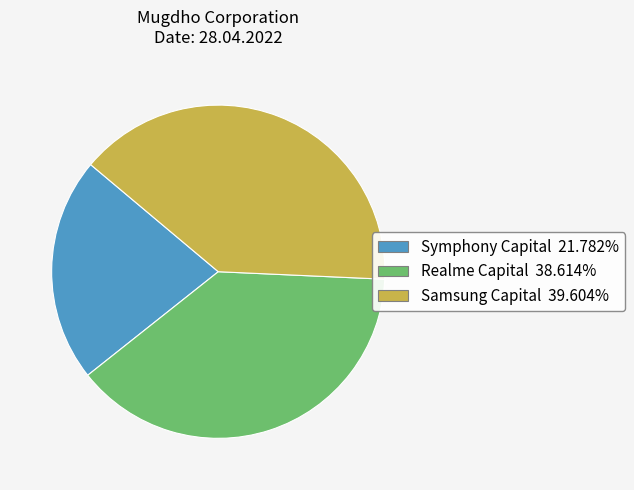

How many segments does this pie chart have?

3